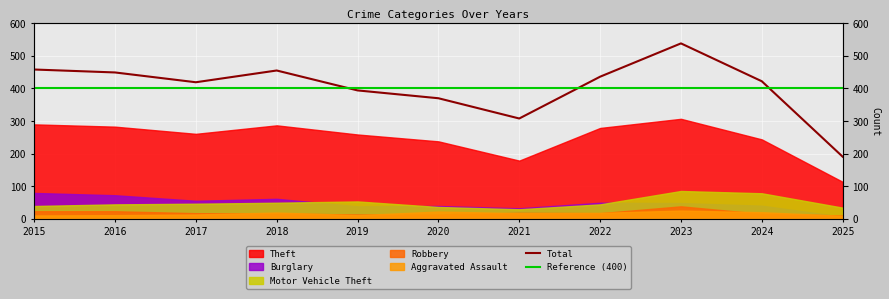

Is it true that Total equals 230 at 2020?

False